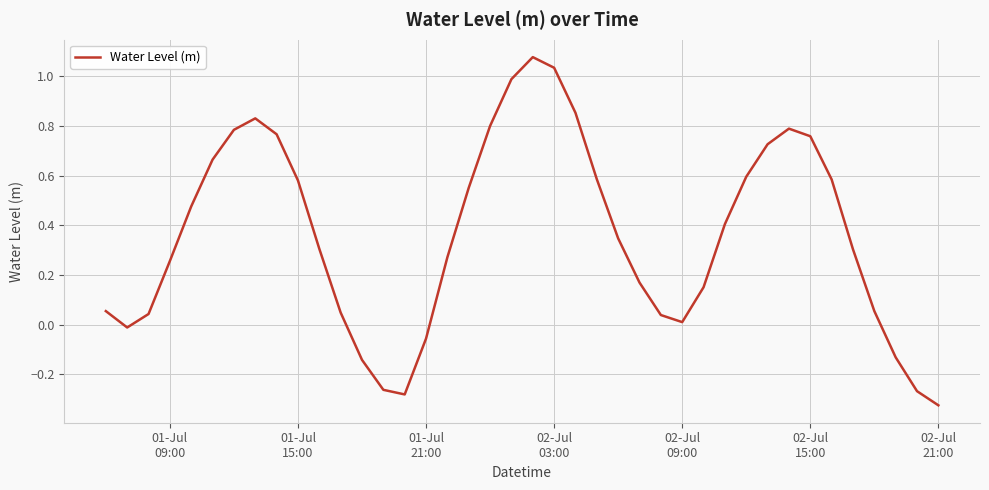

How many lines are shown in the chart?

1